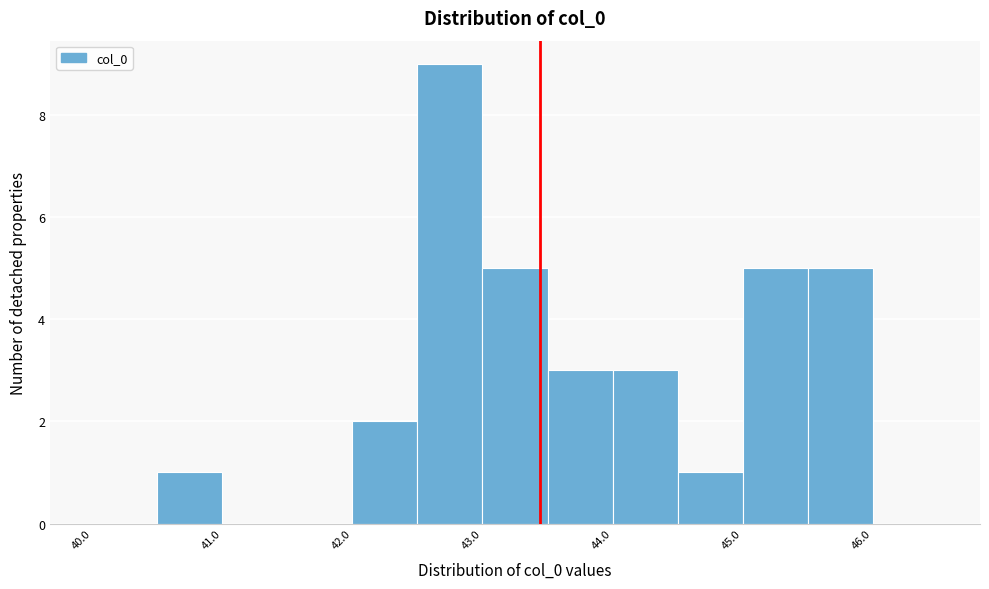

Reading left to right, list every bar in this chart as the range it spans on the x-axis followed by its height. The values are not printed on the chart, so give them approximately, as read against the axis.

40.0 to 40.5: 0
40.5 to 41.0: 1
41.0 to 41.5: 0
41.5 to 42.0: 0
42.0 to 42.5: 2
42.5 to 43.0: 9
43.0 to 43.5: 5
43.5 to 44.0: 3
44.0 to 44.5: 3
44.5 to 45.0: 1
45.0 to 45.5: 5
45.5 to 46.0: 5
46.0 to 46.5: 0